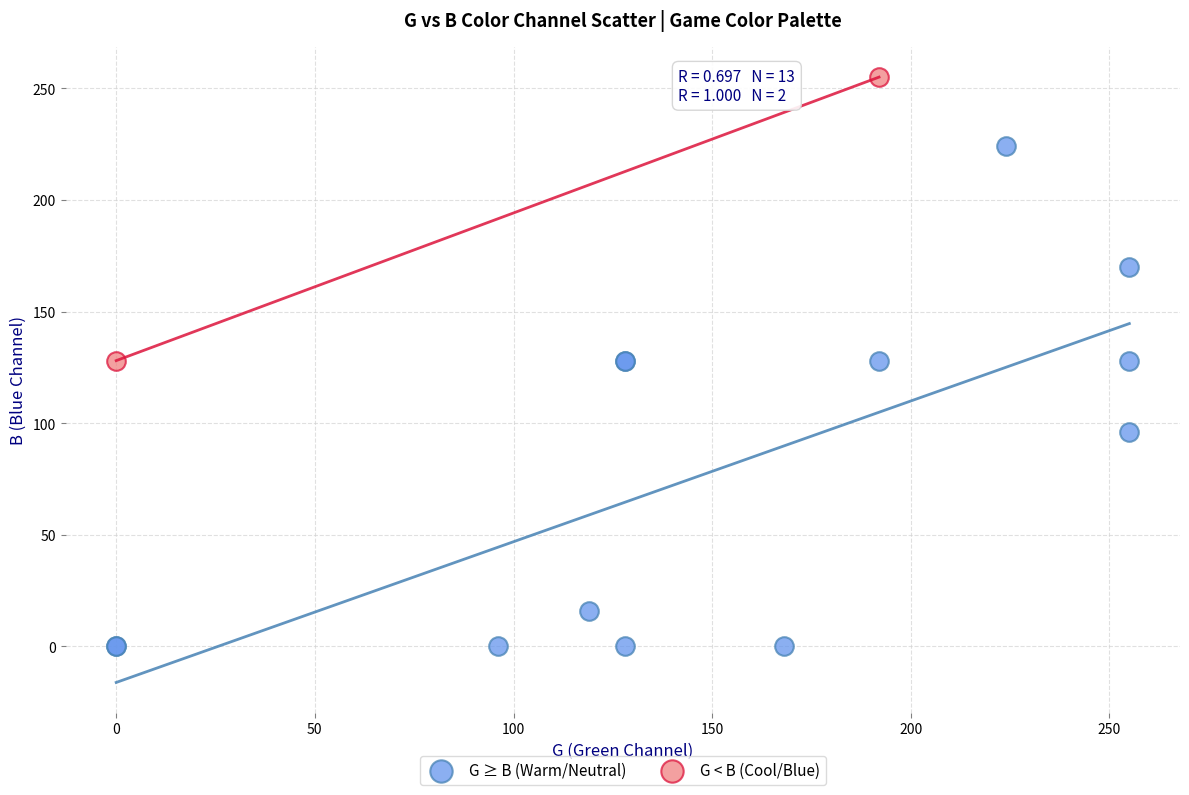

Which series has the widest spread of Y values?

G ≥ B (Warm/Neutral)